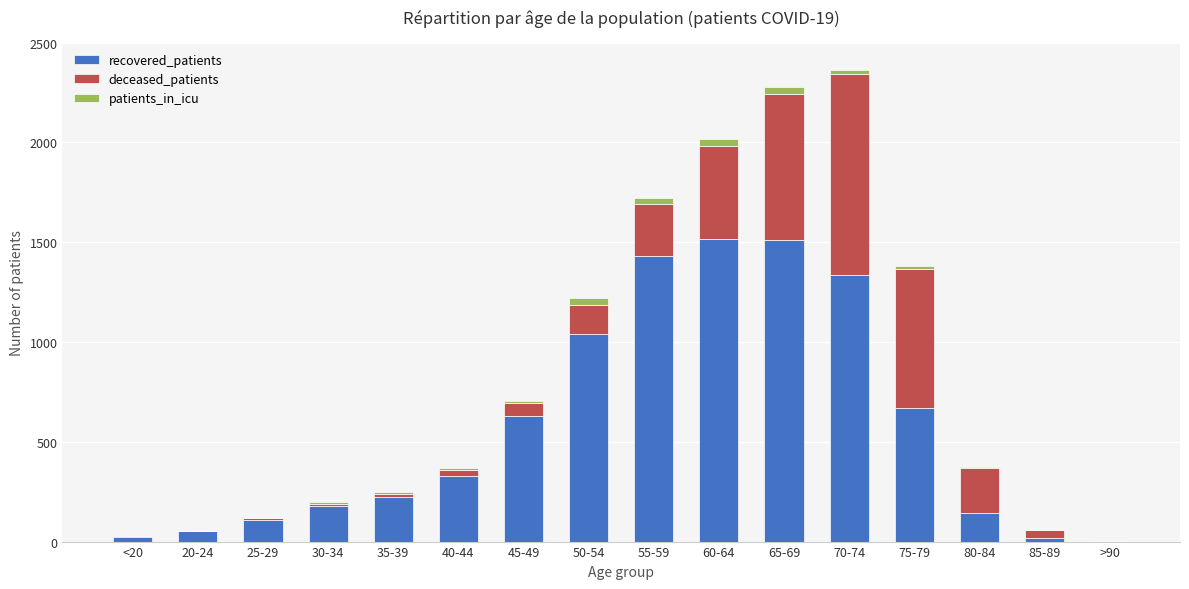

What is the sum of all recovered_patients values?

9219